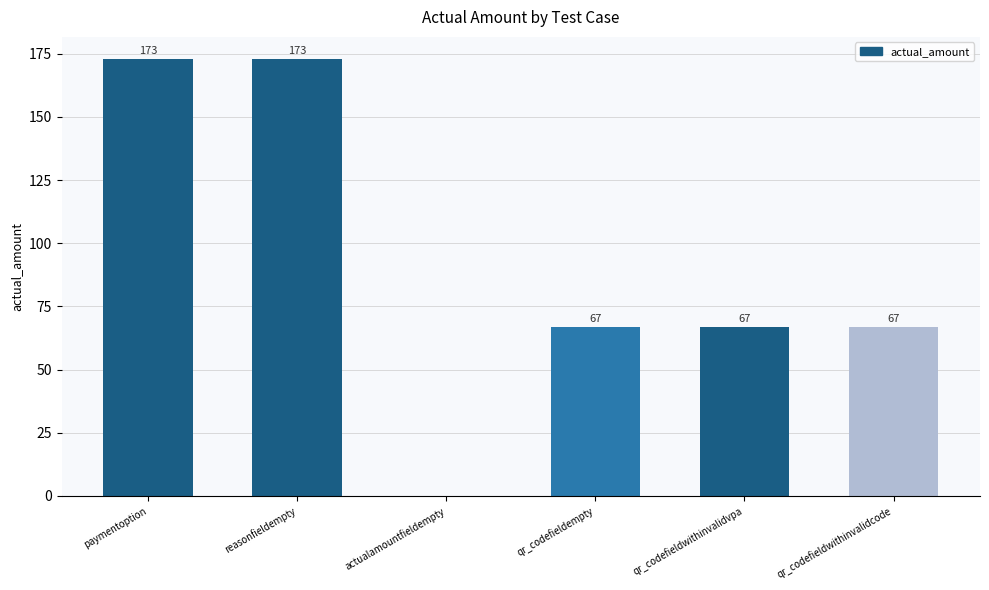

What is the maximum value shown in the chart?

173